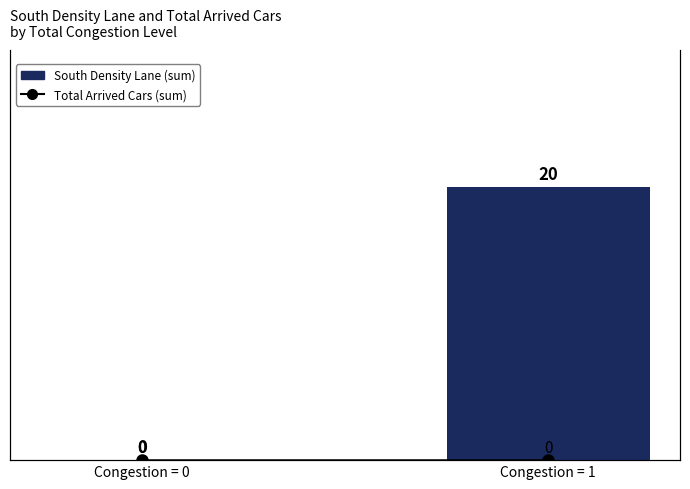

Read the South Density Lane (sum) value at Congestion = 1.

20